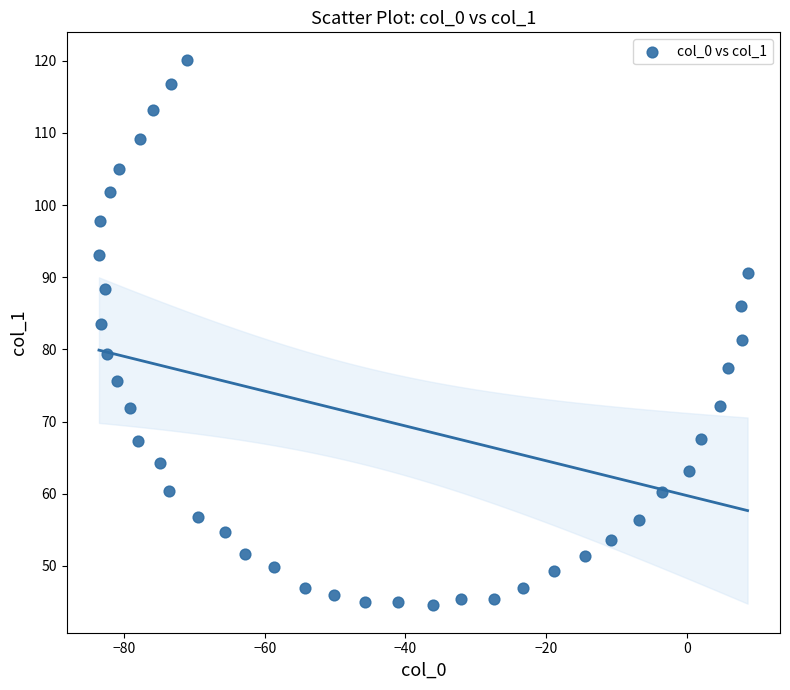

What is the range of X values (max minus min)?

92.1